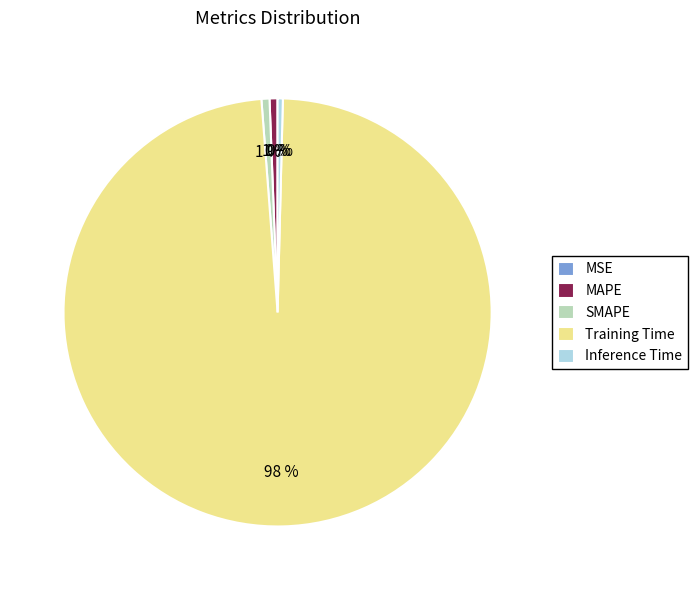

What percentage is the SMAPE slice, to the nearest percent?

1%